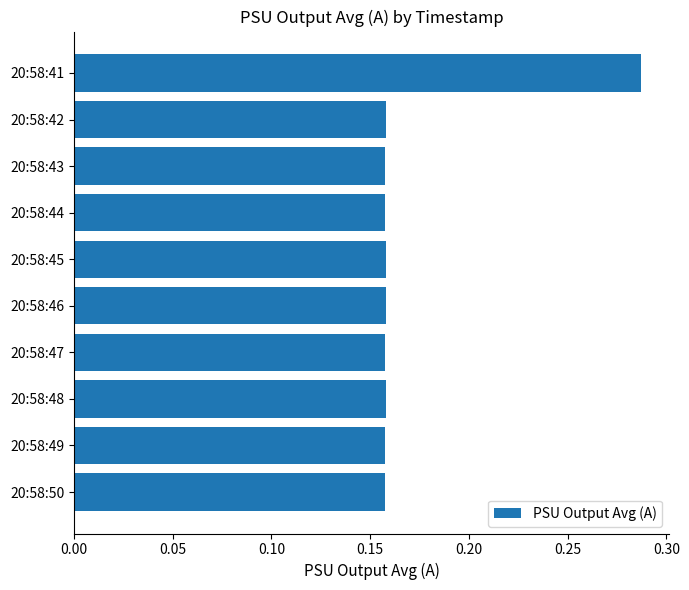

Which category has the highest value across all series?

20:58:41